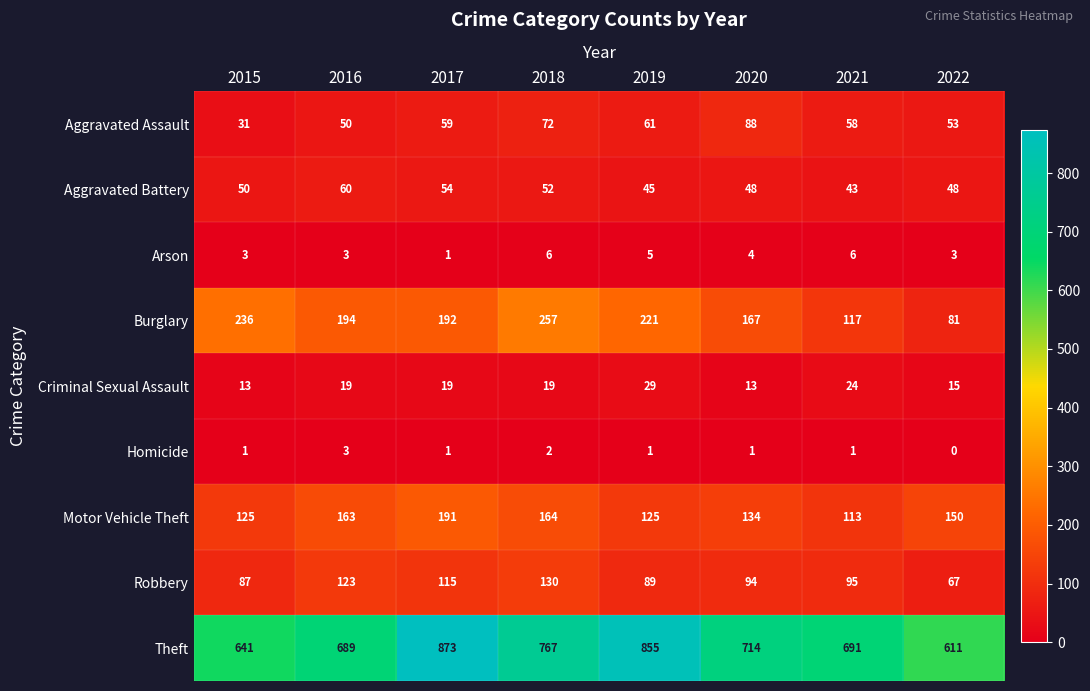

Between 2018 and 2019, which series saw the biggest shift?

Theft